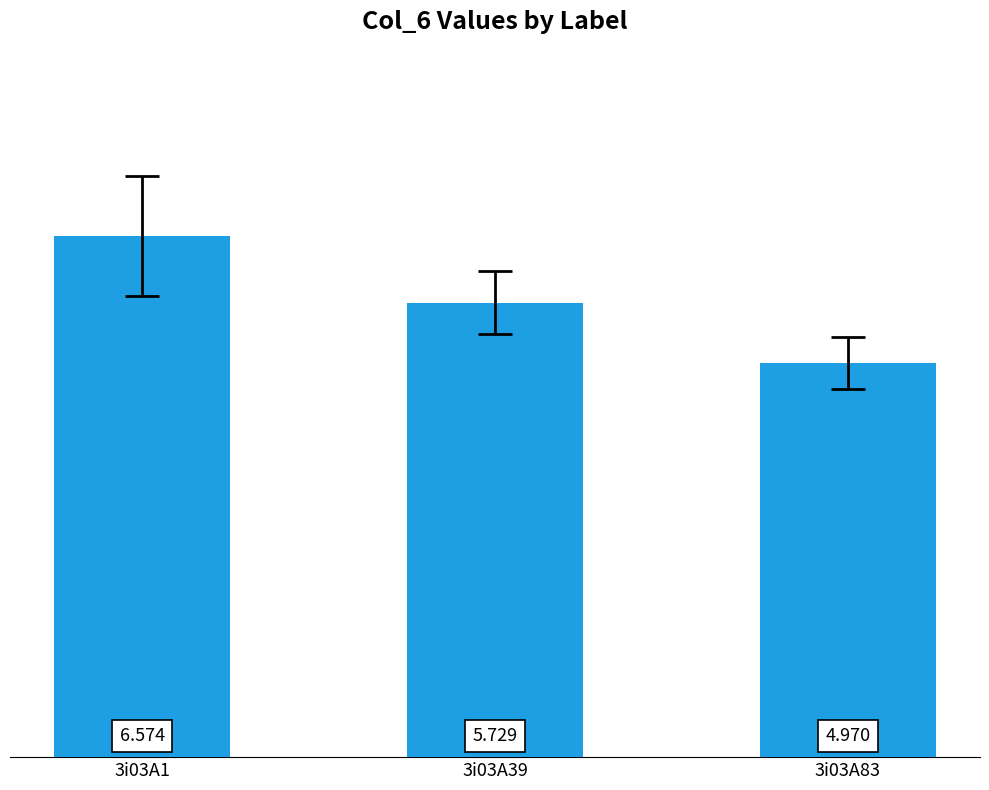

What is the average value?

5.8